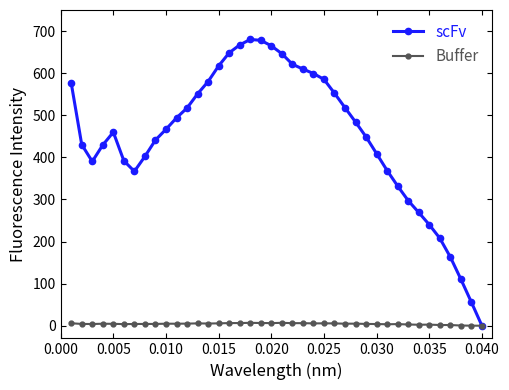

Is this an area chart (filled region under the line)?

No